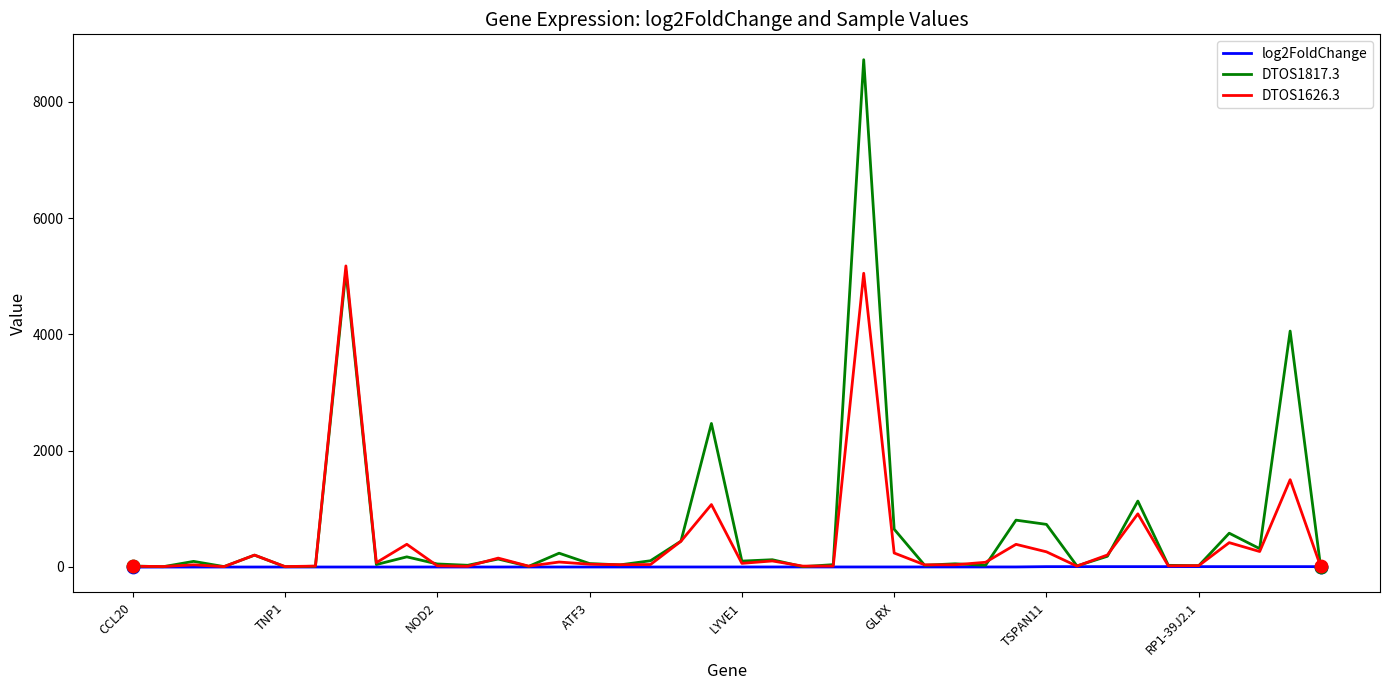

Which series has the widest spread of values?

DTOS1817.3